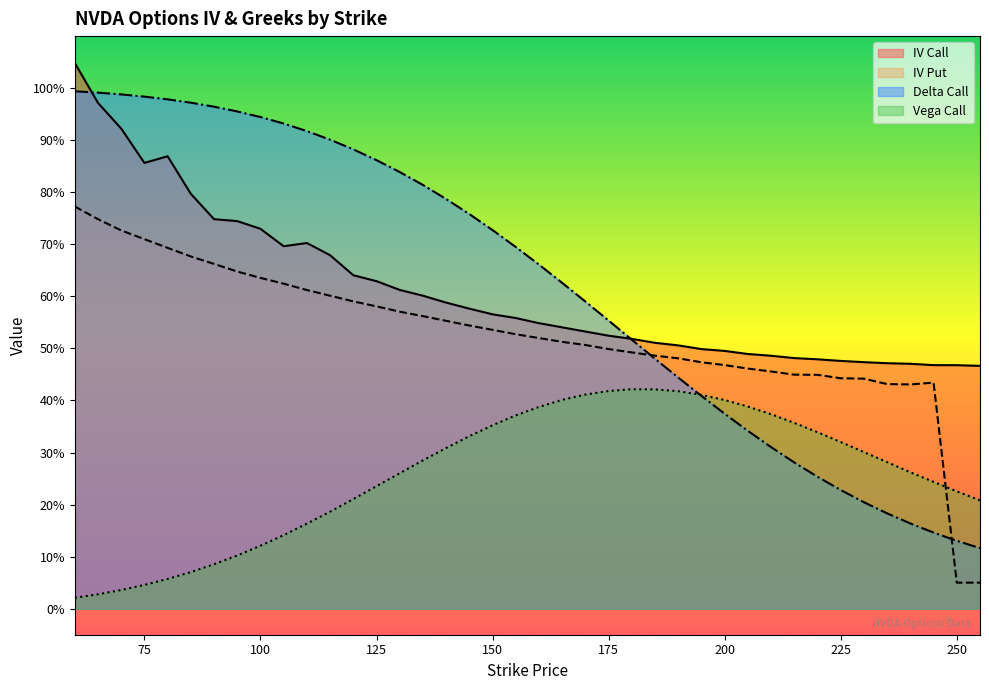

After their last crossing, which series has the higher values: iv_call or delta_call?

iv_call